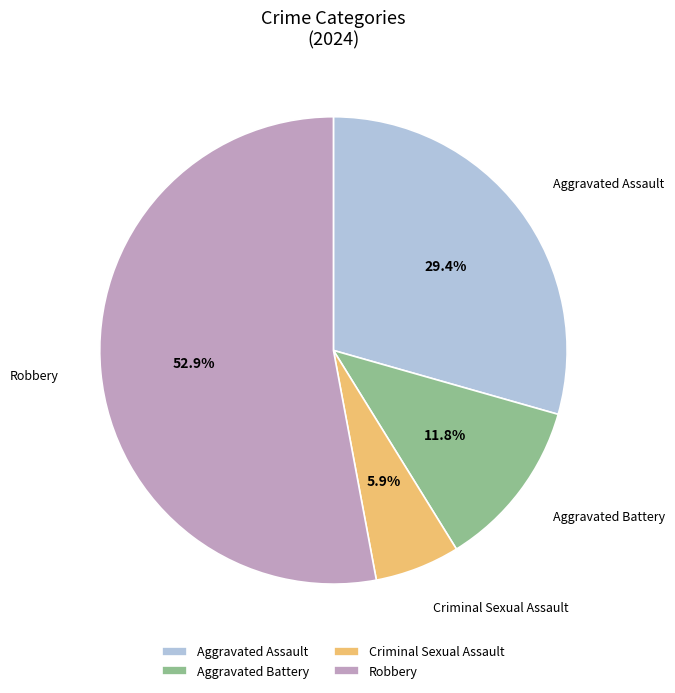

What percentage is NOT represented by Robbery?

47.1%